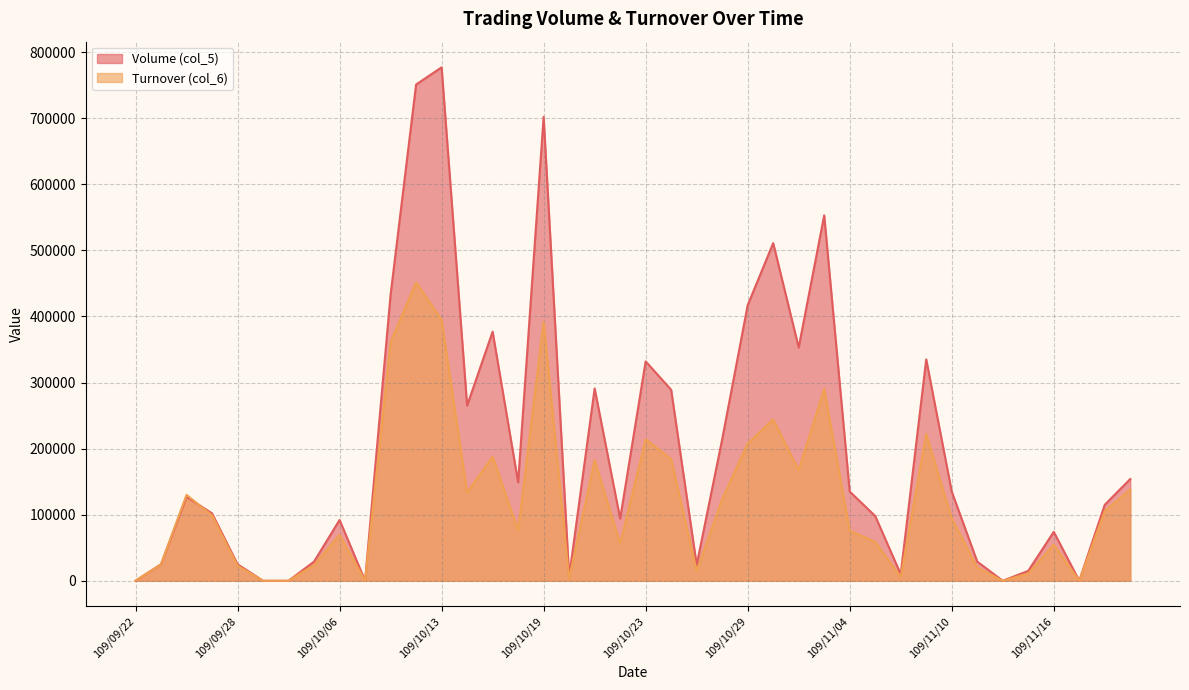

Reading left to right, what are all the values shown in this chart?

Volume (col_5): 0	25000	127000	102000	25000	0	0	29000	92000	0	433000	751000	777000	265000	377000	149000	702000	6000	291000	94000	332000	289000	24000	214000	417000	511000	353000	553000	135000	98000	10000	335000	135000	29000	0	15000	74000	0	115000	154000
Turnover (col_6): 0	25000	130060	98940	22750	0	0	23810	69500	0	361270	451660	395100	133250	187890	76160	391820	3360	182630	56130	214080	184180	14870	123470	207670	244120	167480	290390	75900	58880	5700	222120	94750	20010	0	11000	54760	0	105350	138370